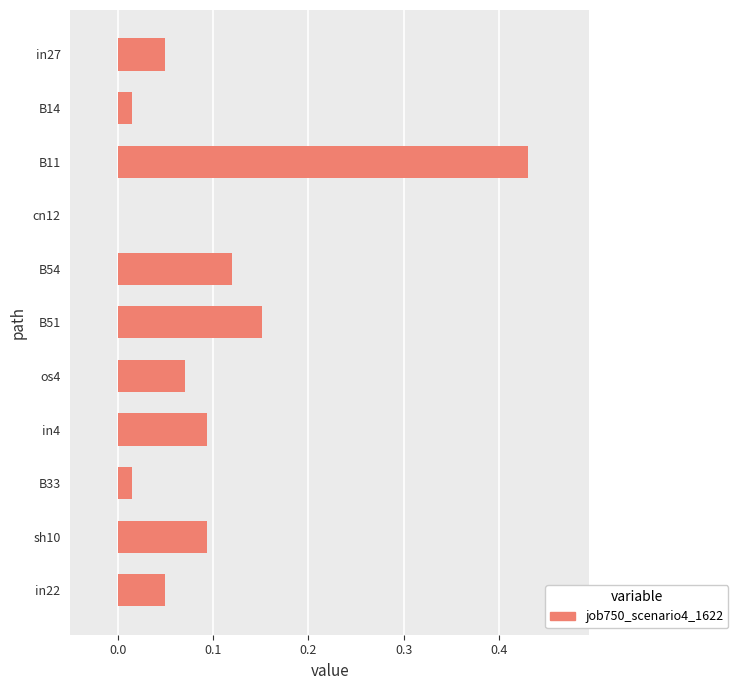

Which label corresponds to the largest value in the chart?

B11